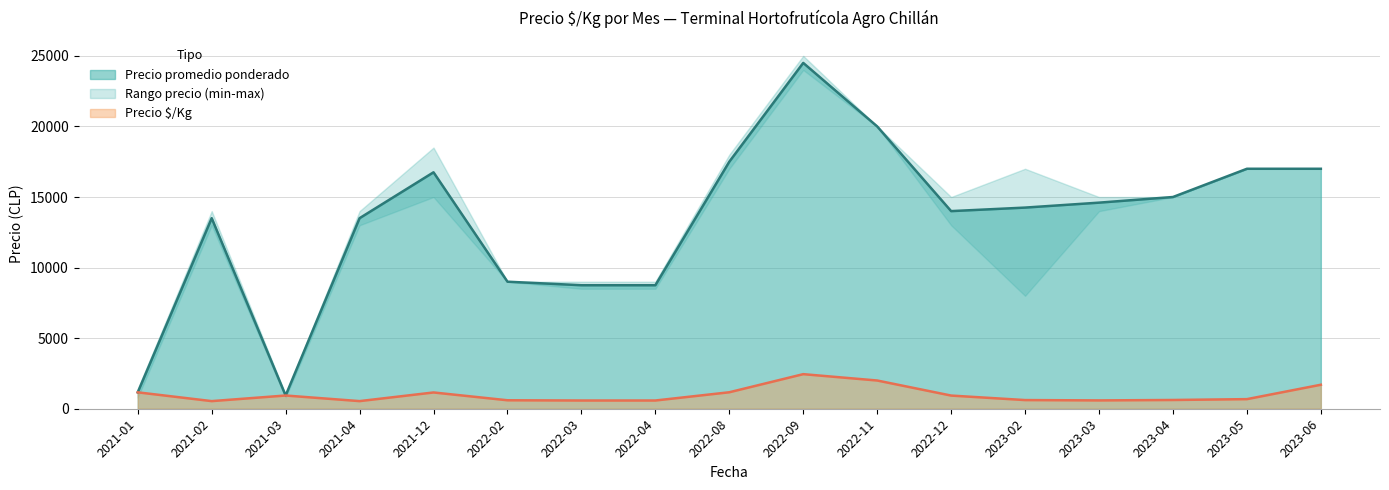

What is the value of the Precio $/Kg point at the 6th from the left?

600